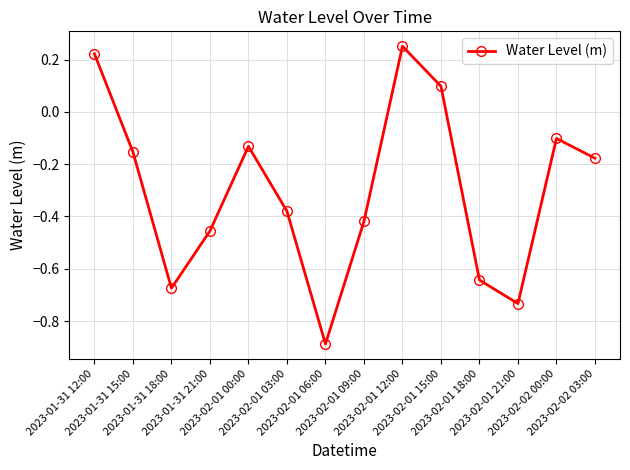

How many points are higher than both their immediate neighbors (excluding endpoints)?

3